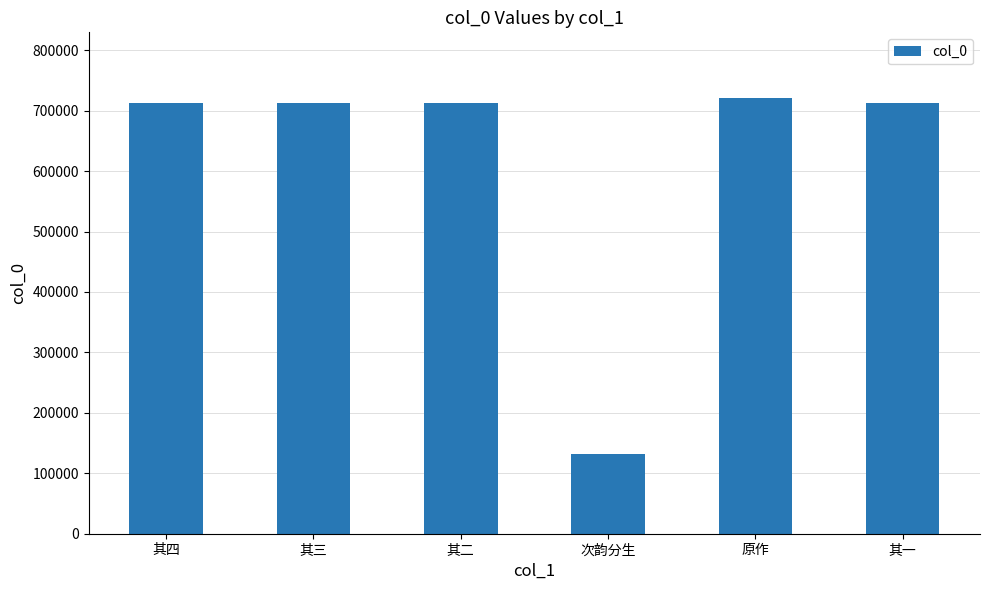

What is the sum of all values?

3706227